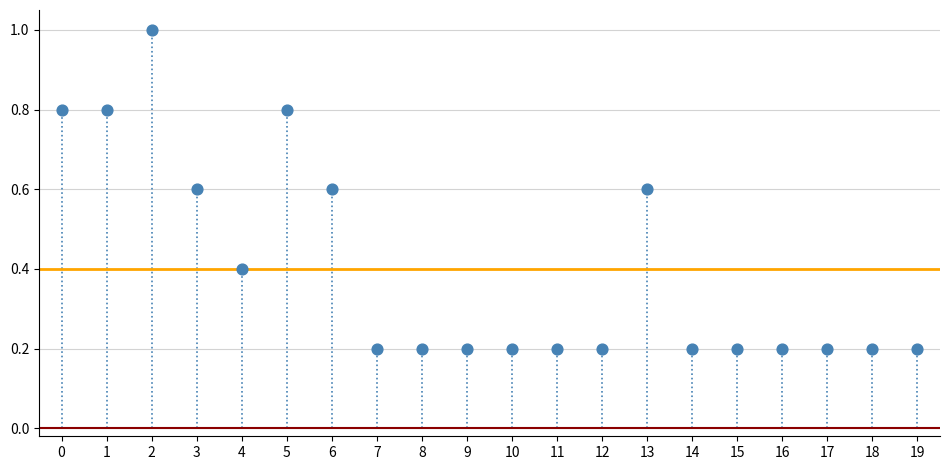

What is the range of Y values (max minus min)?

0.8